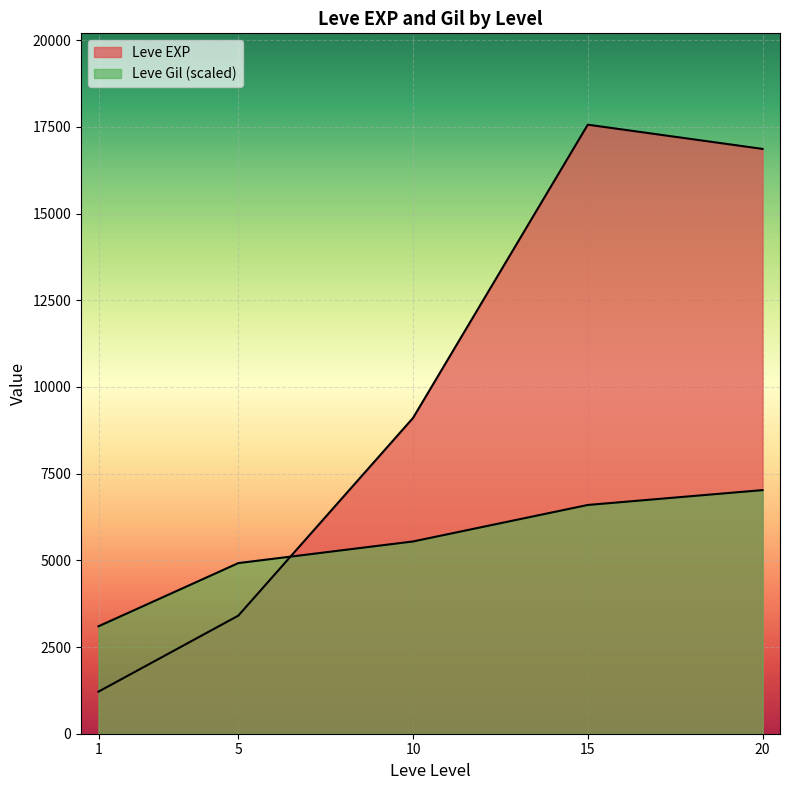

How many lines are shown in the chart?

2